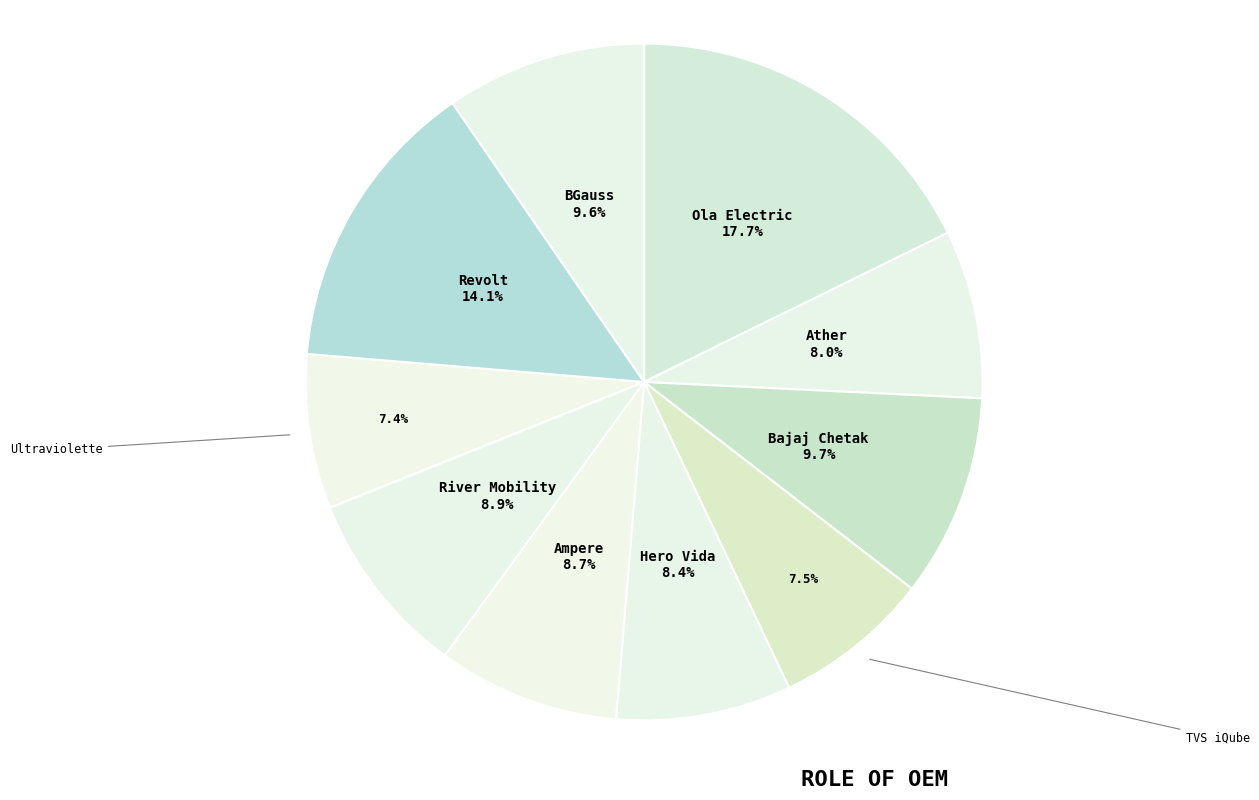

Is there a majority slice in this chart?

No